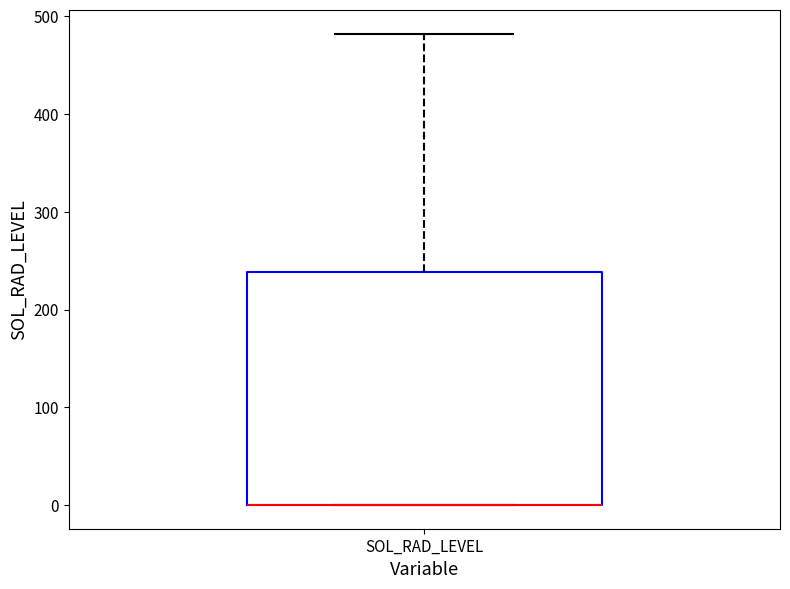

Read this box plot against the y-axis: the position of the median line, the range covered by the box, and the ends of both whiskers. The values are not printed on the chart, so give them approximately, as read against the axis.

median 0 (drawn on the box's lower edge), box 0 to 240, whiskers 0 to 480